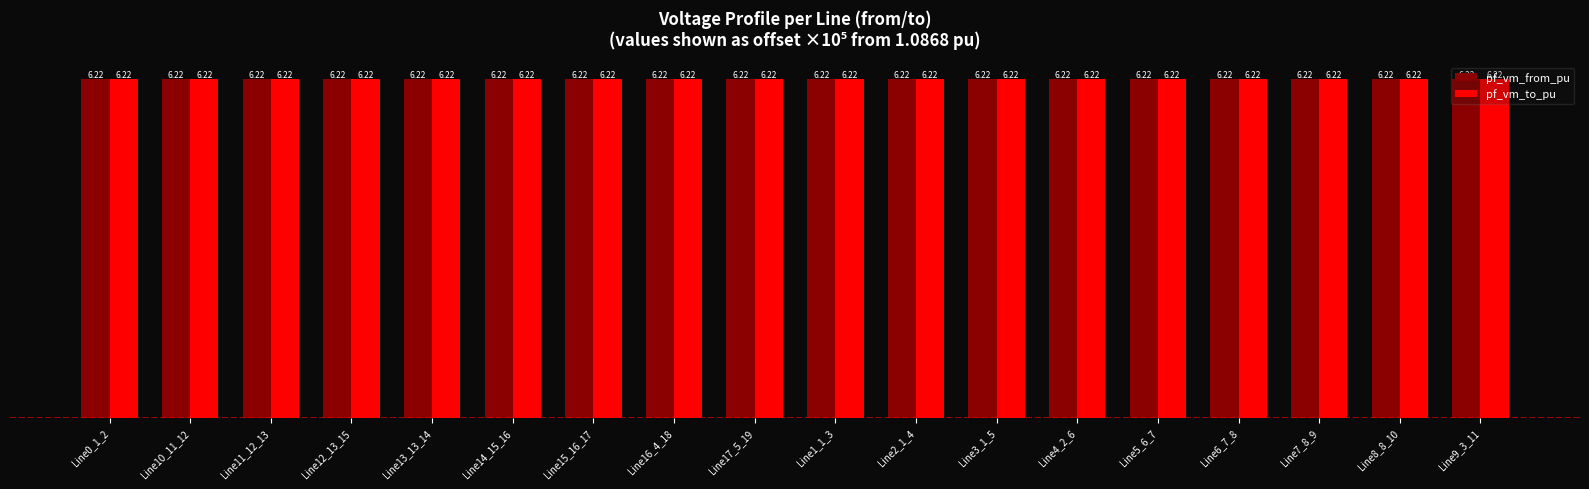

What is the label of the 16th bar from the left?

Line7_8_9